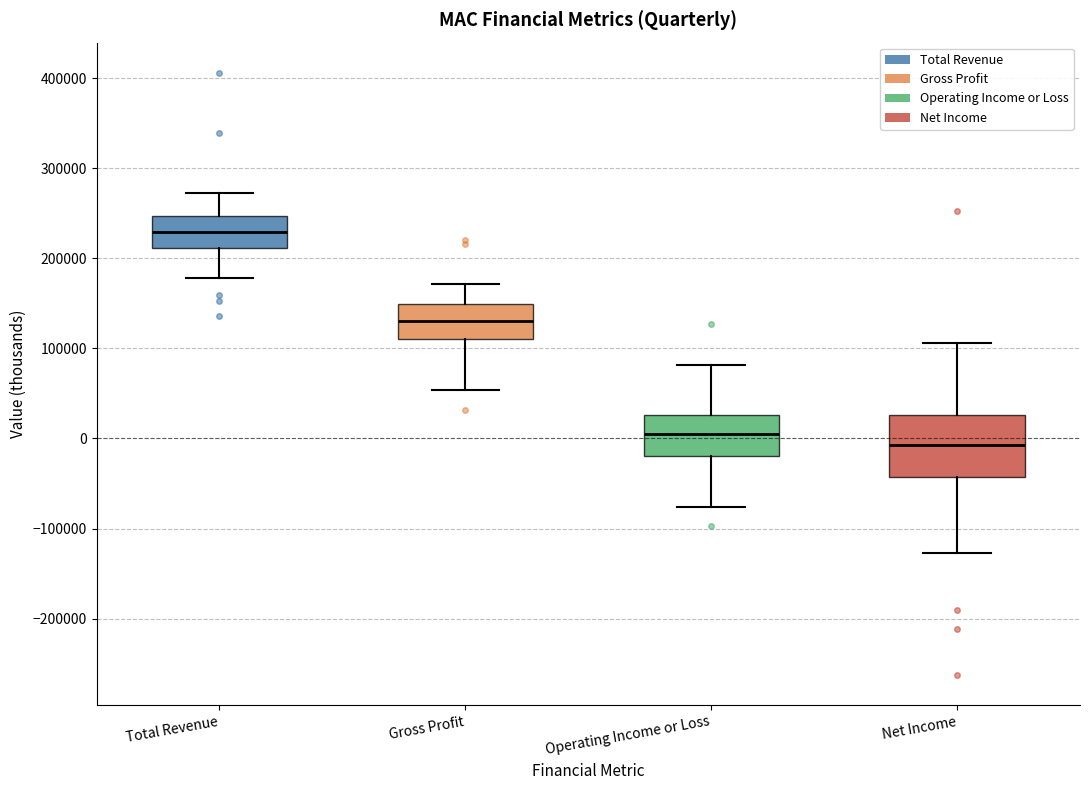

Reading left to right, transcribe this box plot: for each box, give where its median line is, the range the box spans, and where its two whiskers end, as read against the y-axis. The values are not printed on the chart, so give them approximately, as read against the axis.

Total Revenue: median 230000, box 210000 to 250000, whiskers 180000 to 270000
Gross Profit: median 130000, box 110000 to 150000, whiskers 50000 to 170000
Operating Income or Loss: median 10000, box -20000 to 30000, whiskers -80000 to 80000
Net Income: median -10000, box -40000 to 30000, whiskers -130000 to 110000